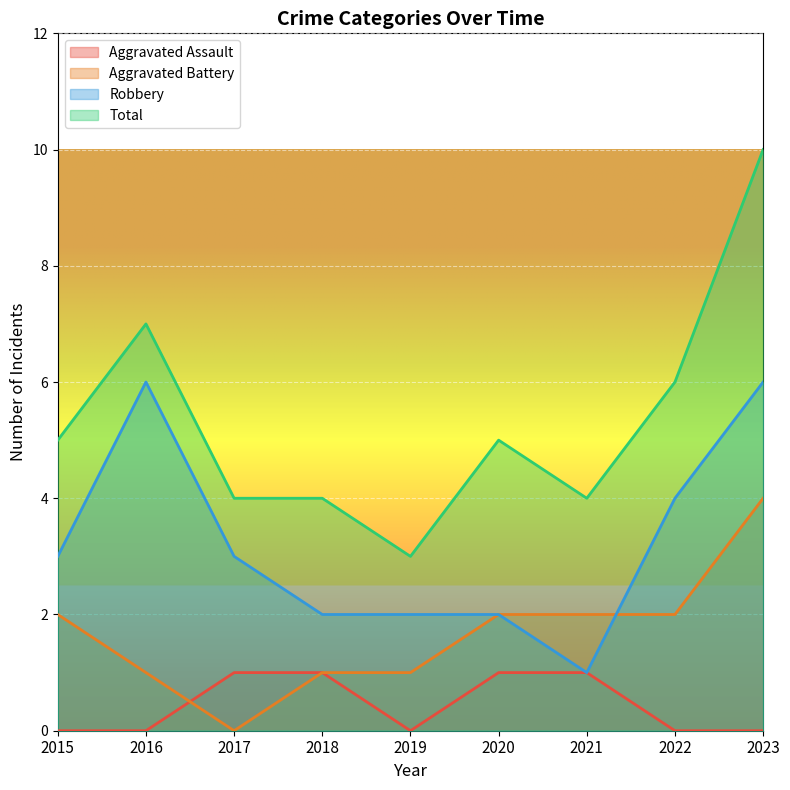

How many lines are shown in the chart?

4